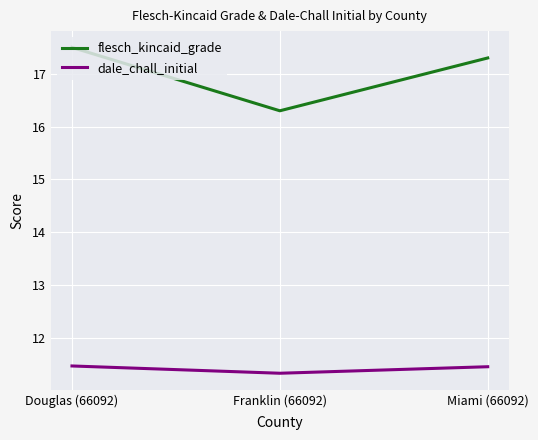

The value of dale_chall_initial at Miami (66092) is 18.1. True or false?

False